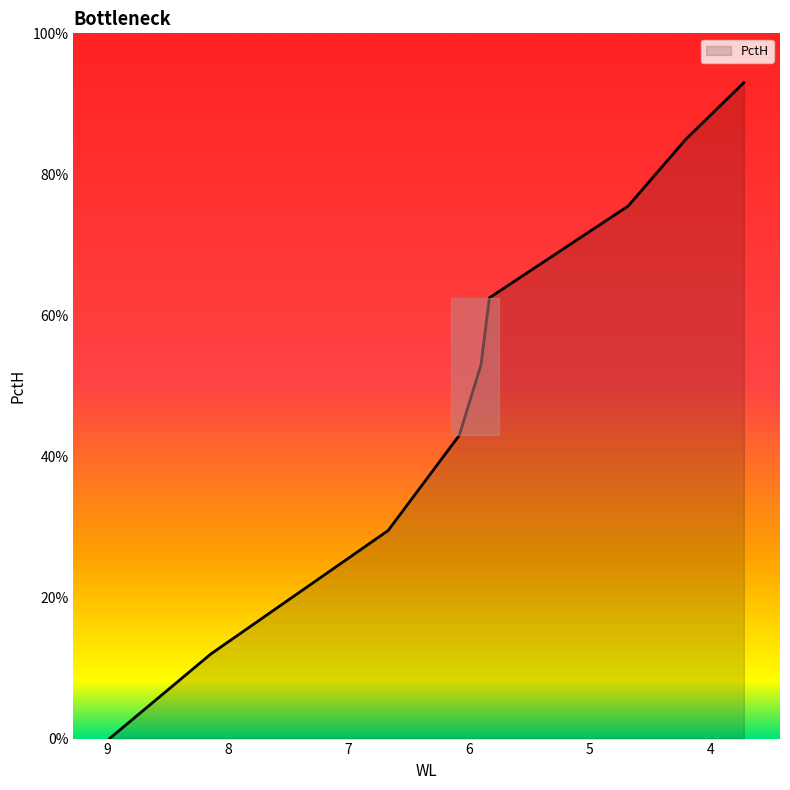

List the labels in order of value, largest first.

3.72, 3.72, 4.2, 4.68, 5.83, 5.9, 6.08, 6.67, 8.14, 8.98